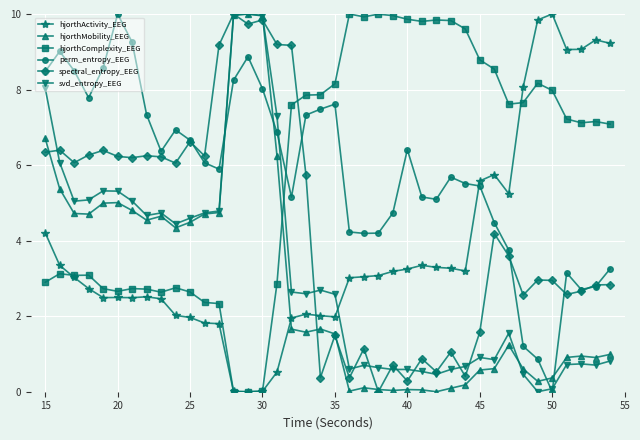

True or false: perm_entropy_EEG has more than 1 interior local peaks.

True